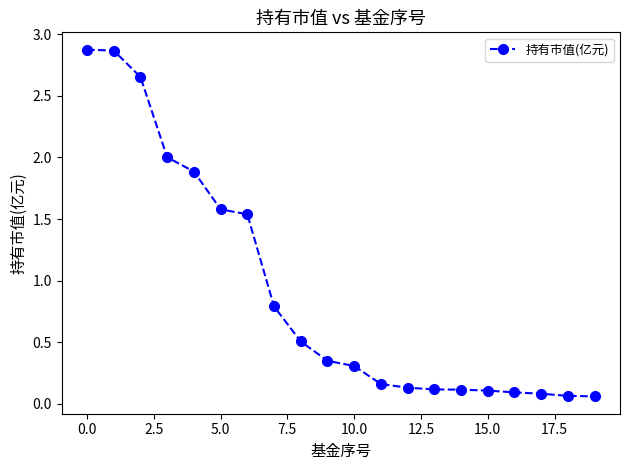

What is the value of the 8th point from the left?

0.8